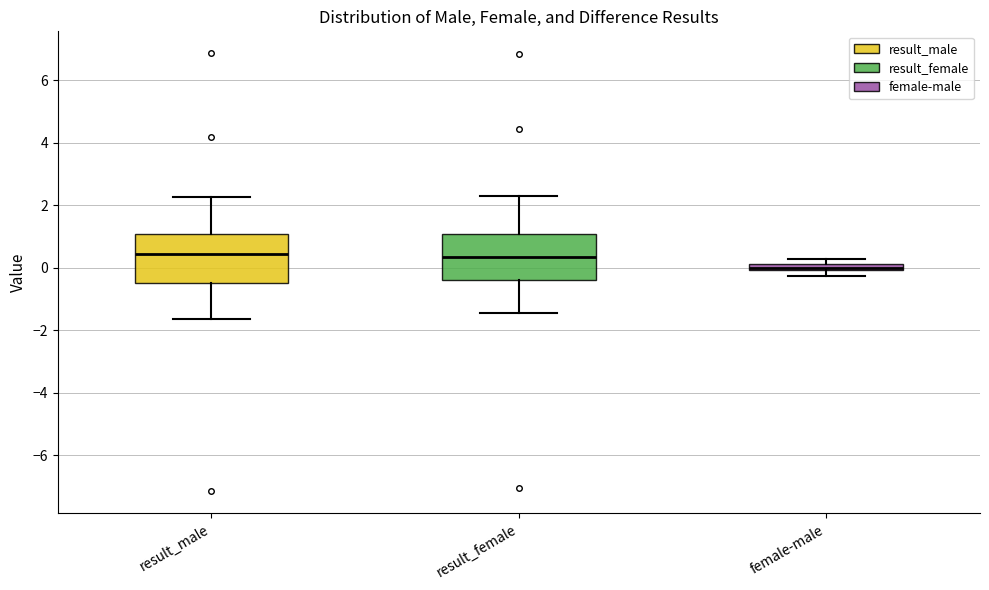

Where is the upper edge of the box for female-male on the y-axis? The values are not printed on the chart, so give them approximately, as read against the axis.

0.2